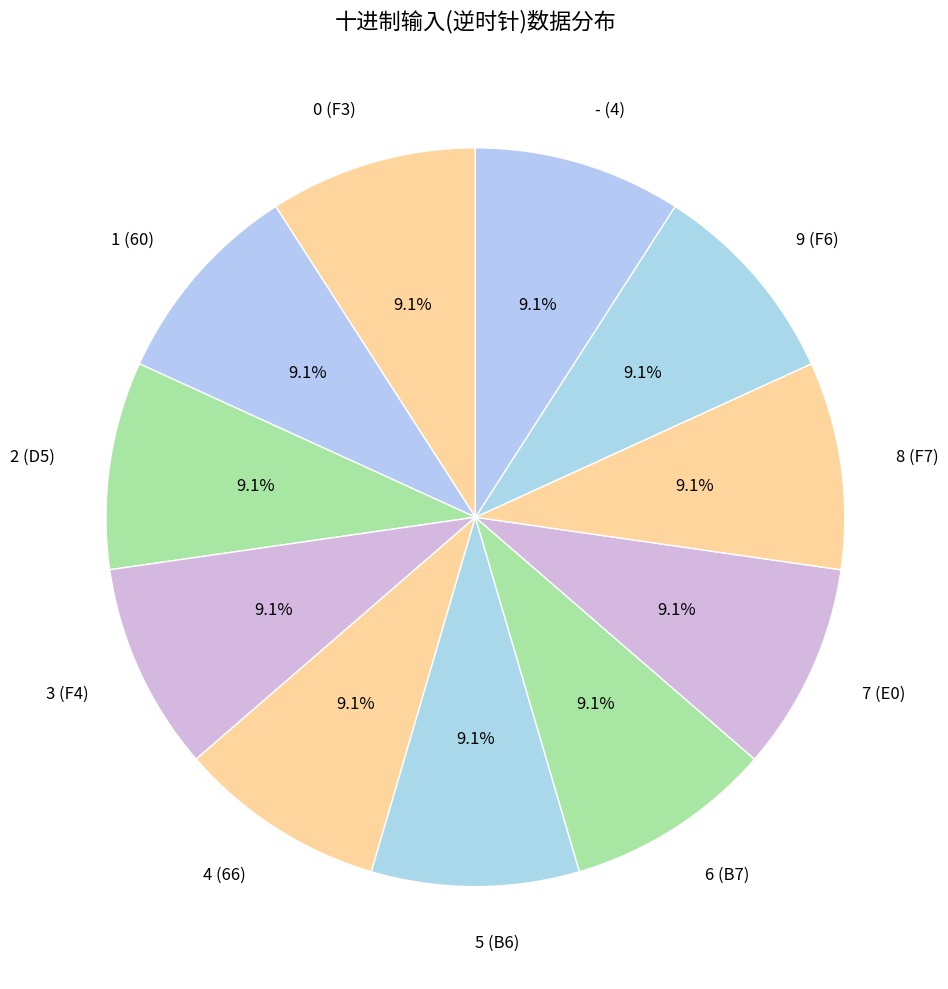

Approximately how many times larger is the value at 7 (E0) compared to 1 (60)?

1.0